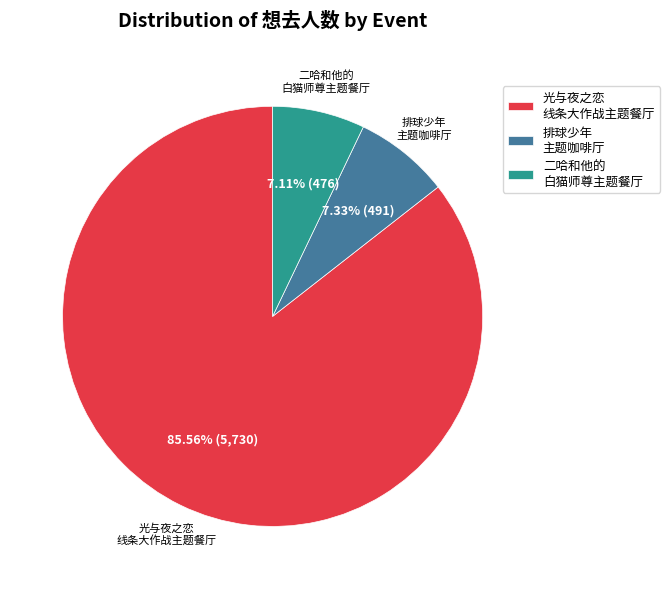

Approximately how many times larger is the value at 光与夜之恋 线条大作战主题餐厅 compared to 排球少年 主题咖啡厅?

11.7